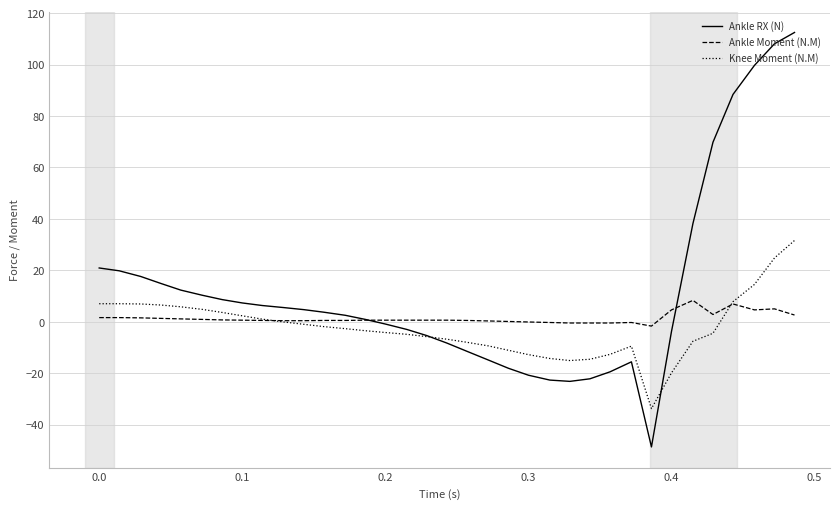

List the series in order of their peak value, highest first.

Ankle RX (N), Knee Moment (N.M), Ankle Moment (N.M)